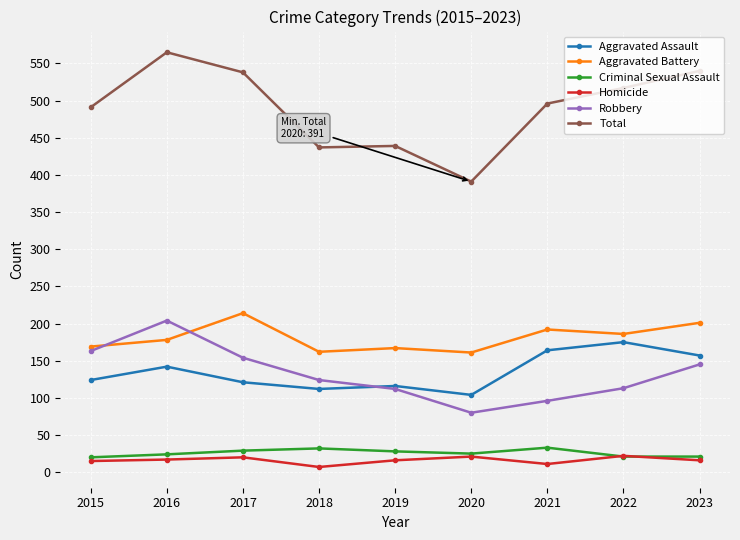

Which series has the widest spread of values?

Total